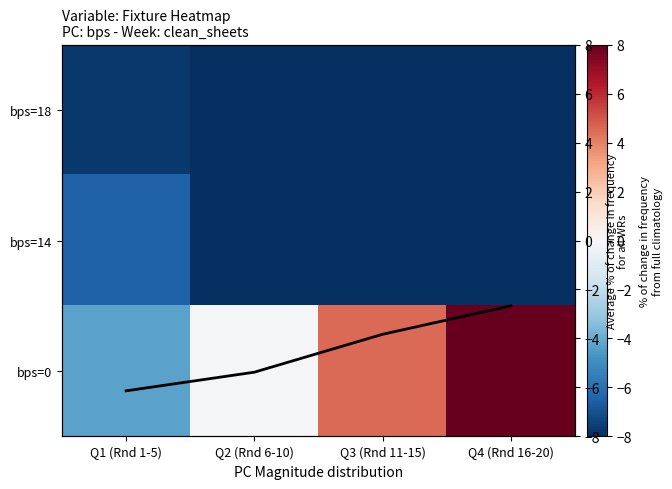

At which label does avg first exceed -3?

Q4 (Rnd 16-20)